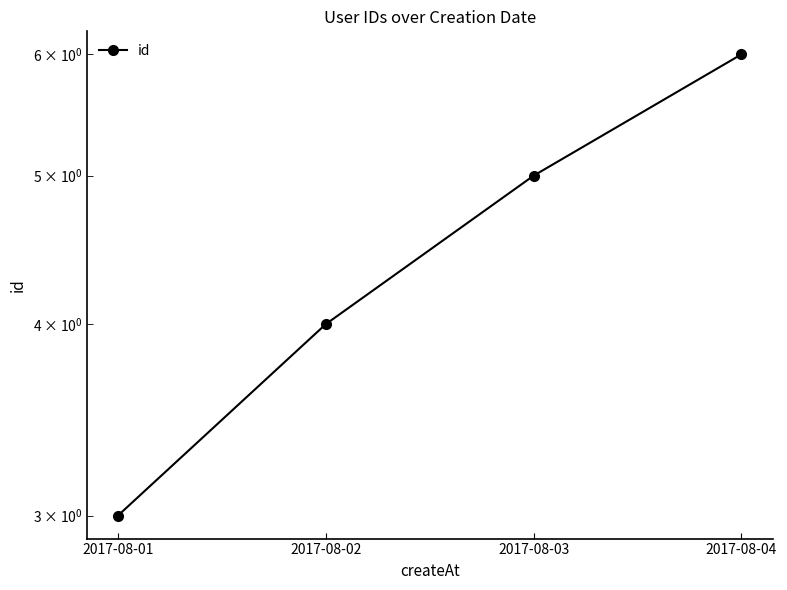

At which category does the chart reach its minimum across all series?

2017-08-01